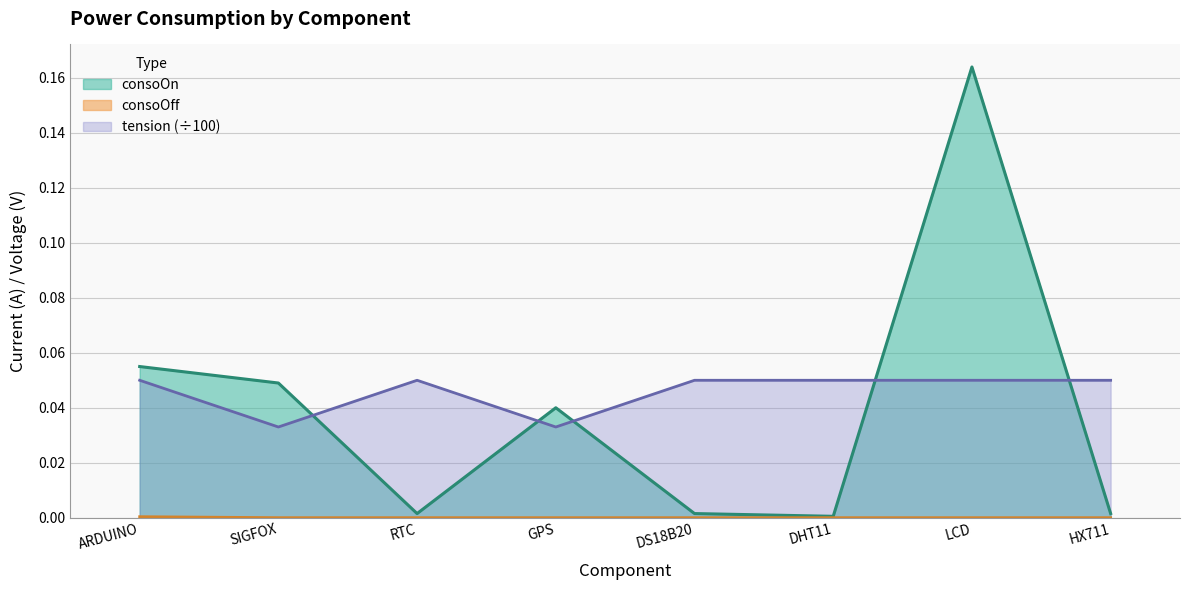

Reading left to right, extract all data points from this chart.

consoOn: ARDUINO=0.1	SIGFOX=0.0	RTC=0.0	GPS=0.0	DS18B20=0.0	DHT11=0.0	LCD=0.2	HX711=0.0
consoOff: ARDUINO=0.0	SIGFOX=0.0	RTC=0.0	GPS=0.0	DS18B20=0.0	DHT11=0.0	LCD=0.0	HX711=0.0
tension: ARDUINO=0.1	SIGFOX=0.0	RTC=0.1	GPS=0.0	DS18B20=0.1	DHT11=0.1	LCD=0.1	HX711=0.1